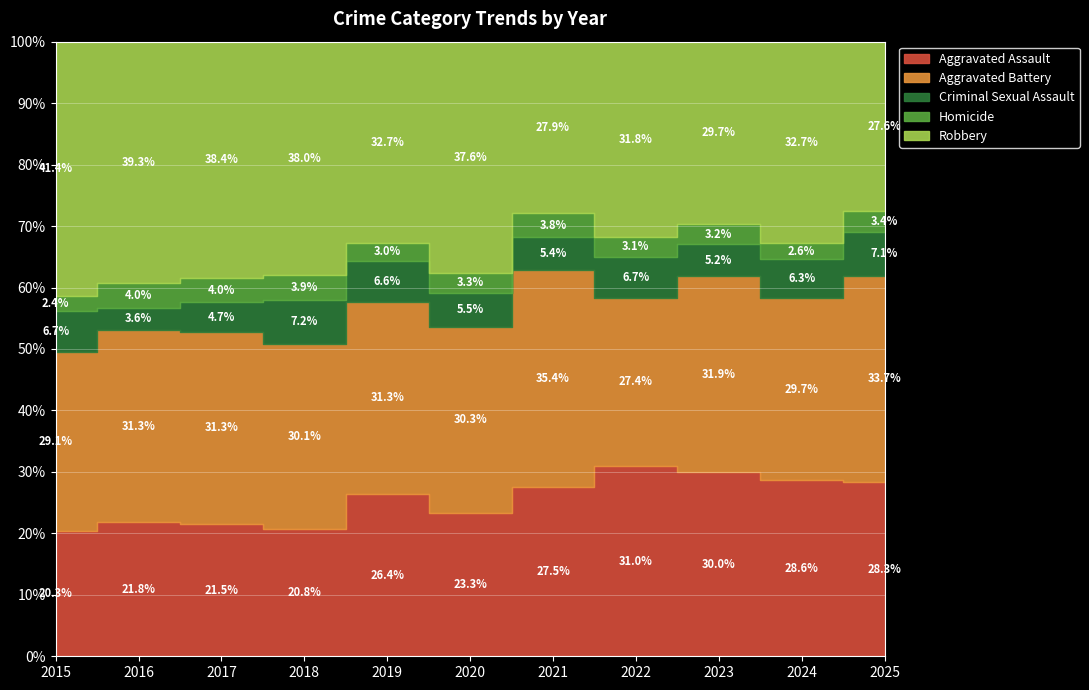

Between 2016 and 2025, which series saw the biggest shift?

Robbery